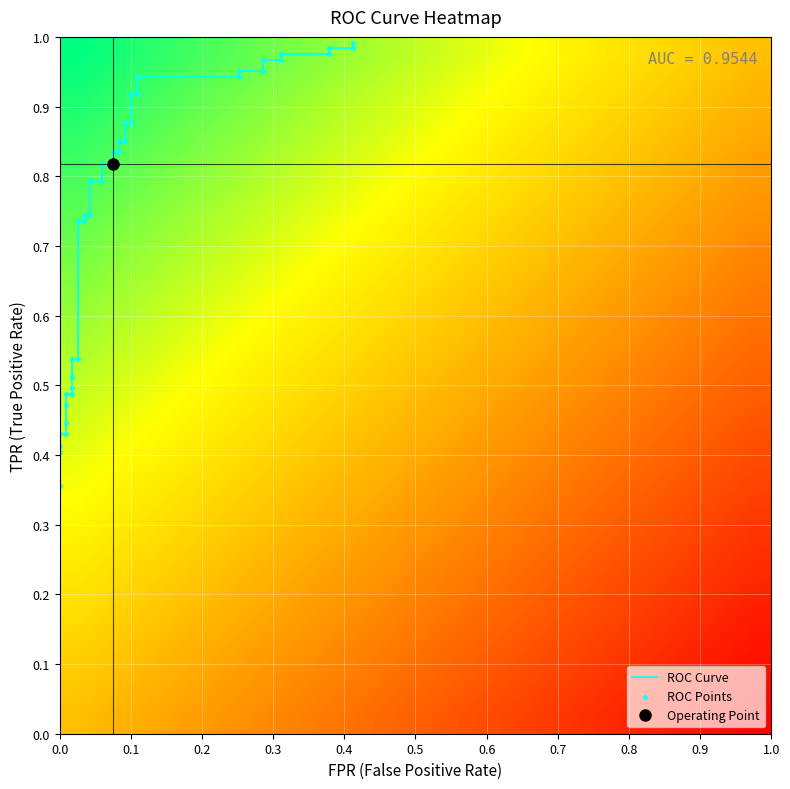

The chart shows a value of 0.4 at 0.0. True or false?

True